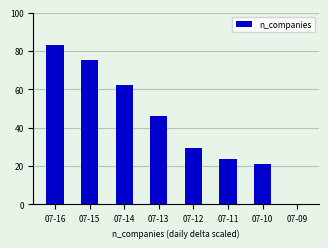

Is it true that the value at 07-16 is 128.4?

False